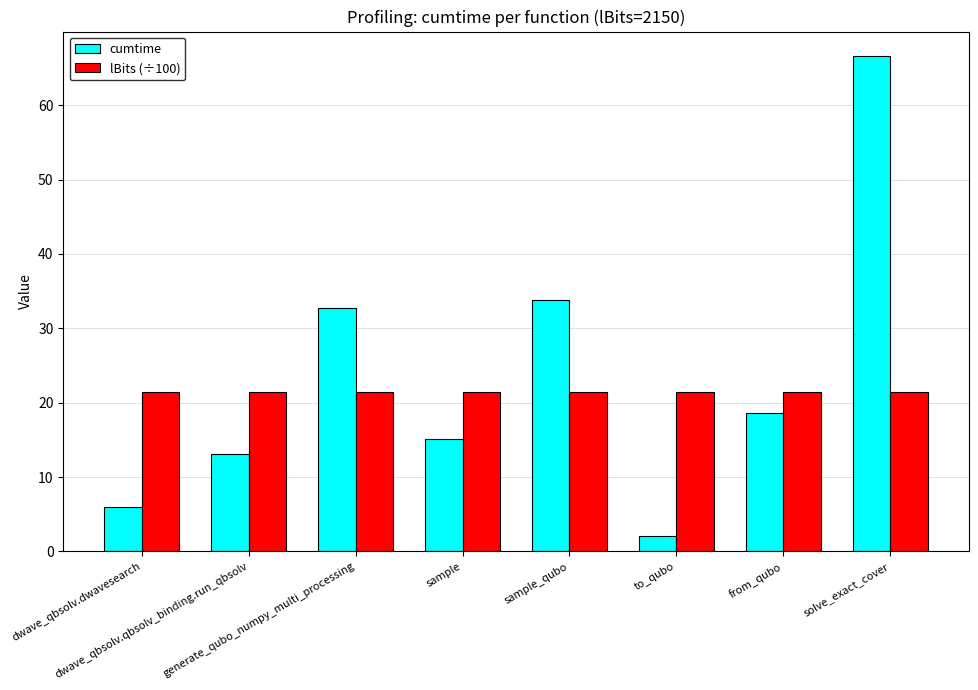

What is the sum of the cumtime values at to_qubo and sample_qubo?

35.9